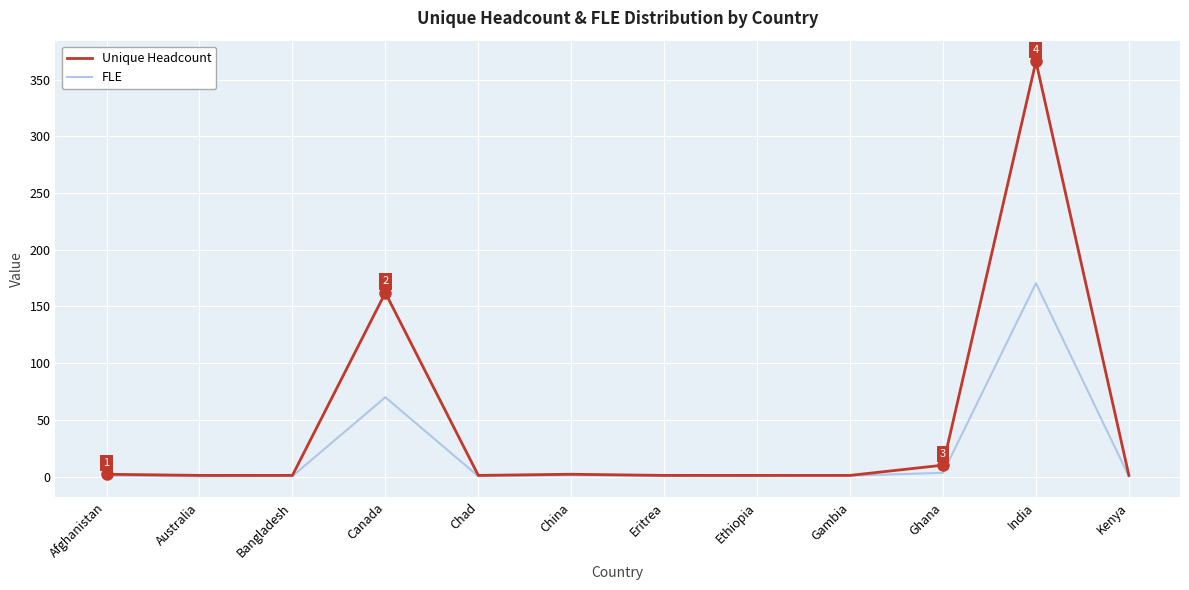

What is the average value of the FLE series?

20.6